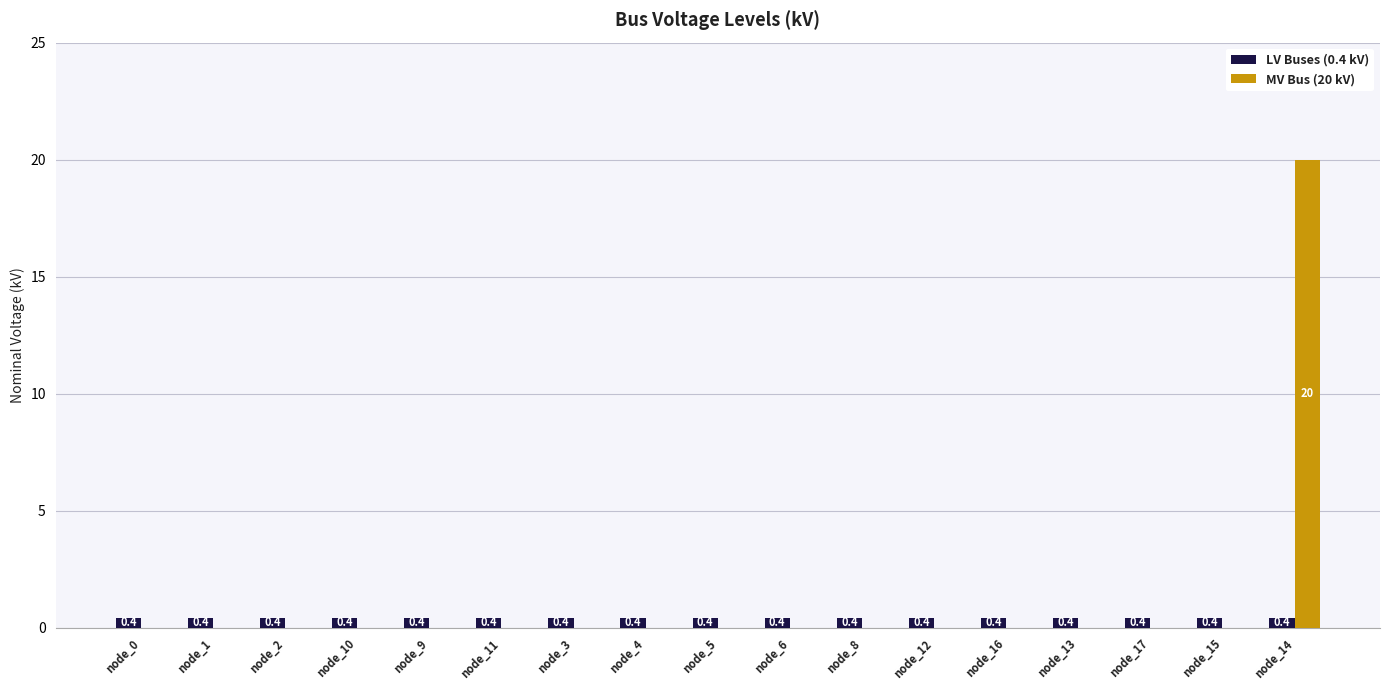

Are the bars horizontal?

No